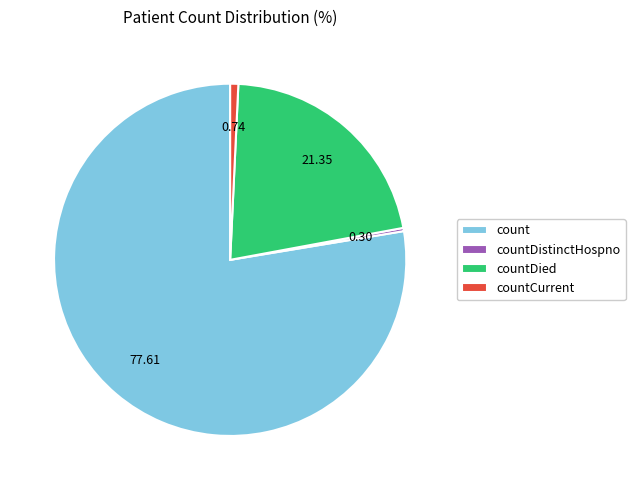

Do count and countCurrent together represent more than half of the pie?

Yes